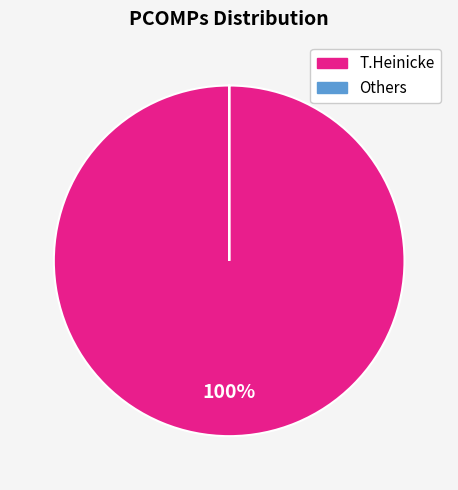

Does T.Heinicke account for over 50% of the chart?

Yes